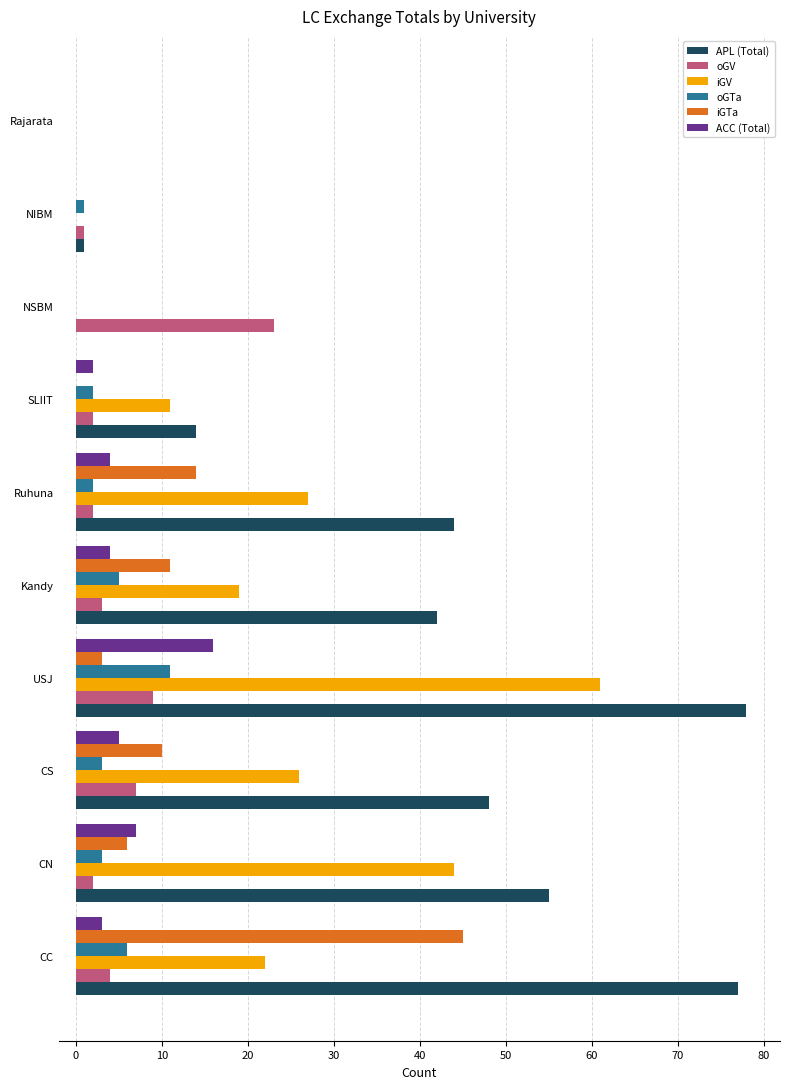

What is the average value of the oGV series?

5